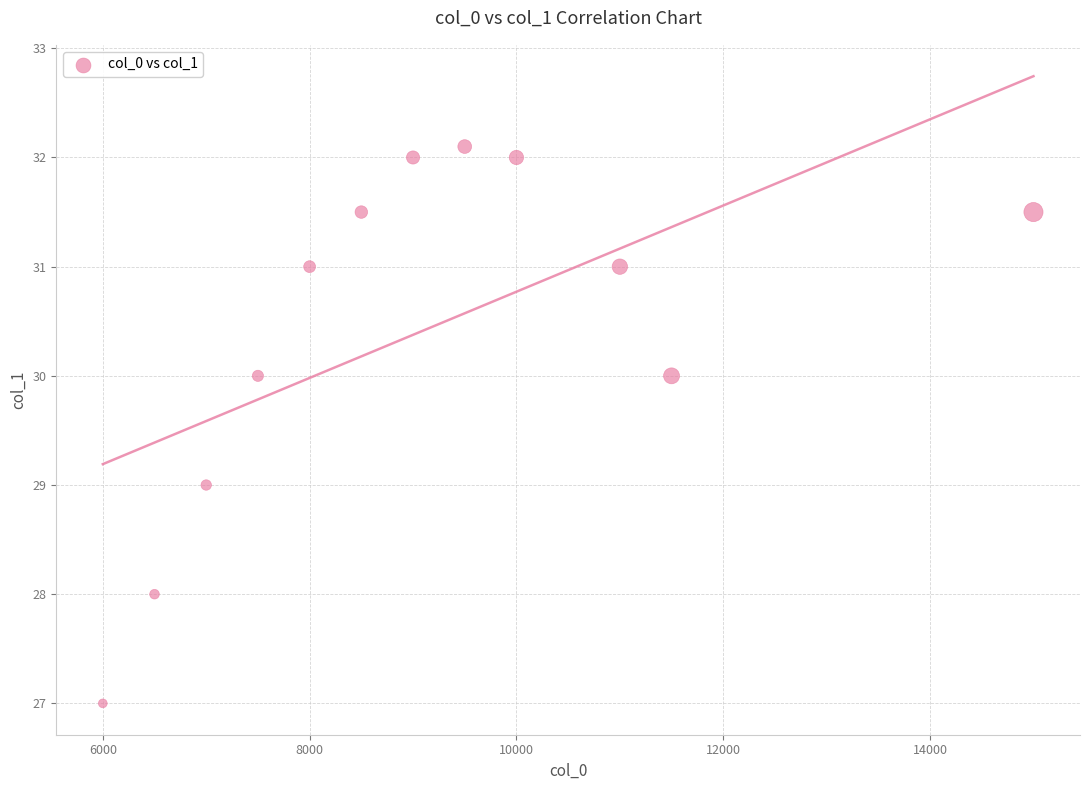

What is the average Y value?

30.4